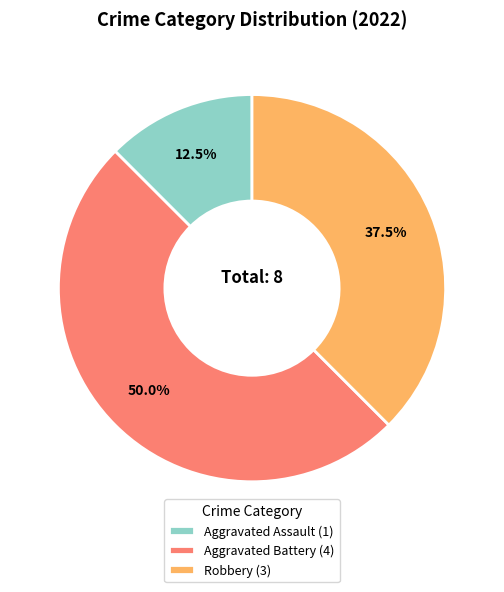

Which has a higher value, Aggravated Assault (1) or Aggravated Battery (4)?

Aggravated Battery (4)